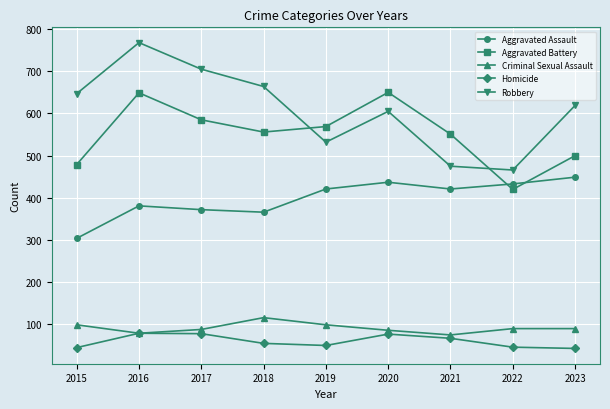

What is the maximum value shown in the chart?

768